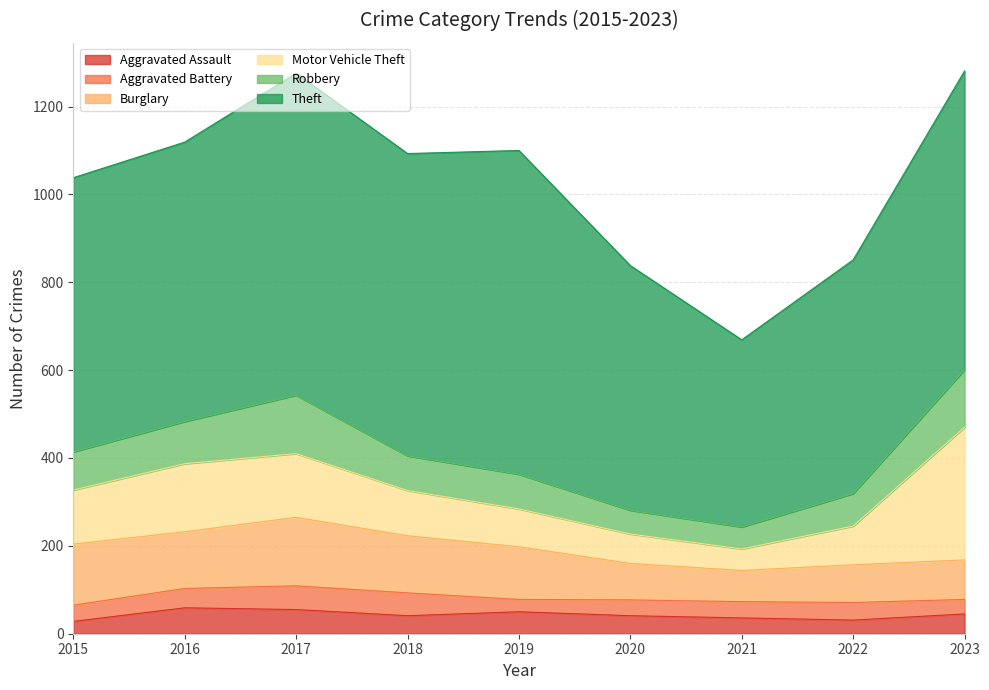

How many distinct data groups are displayed?

6